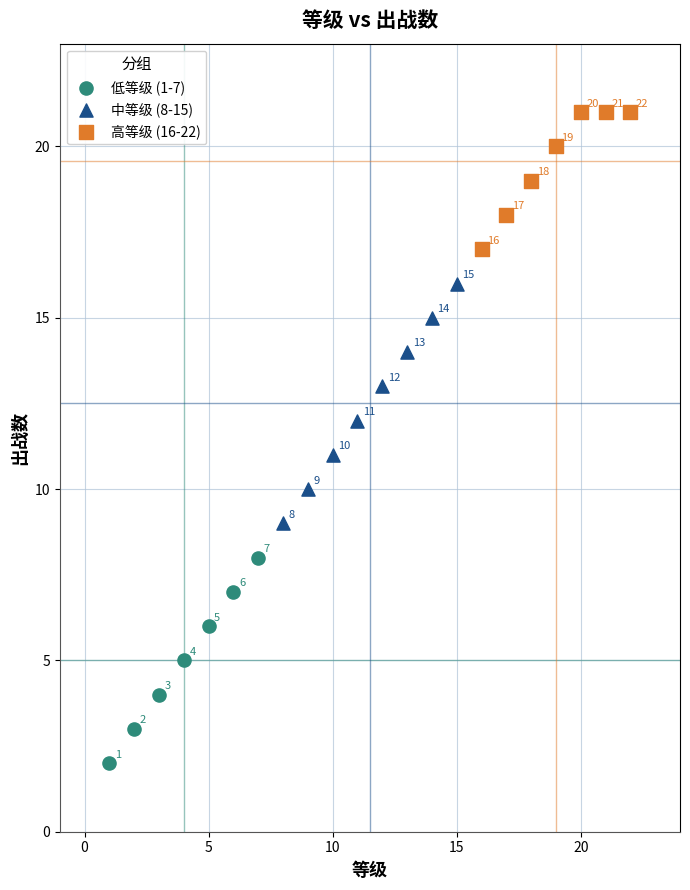

Which series has the widest spread of Y values?

中等级 (8-15)